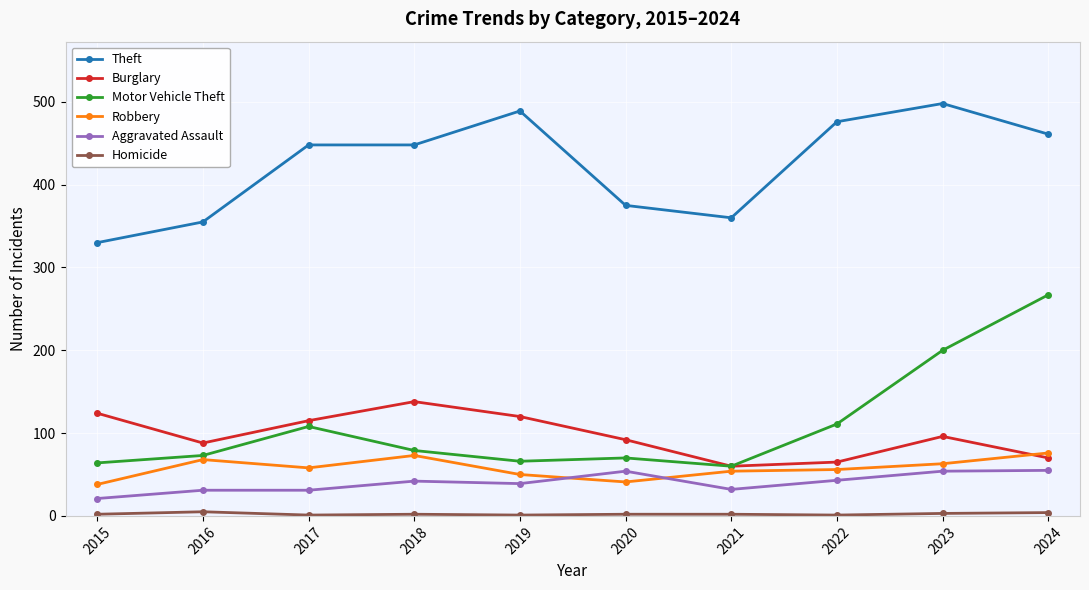

Between 2017 and 2020, which series saw the biggest shift?

Theft